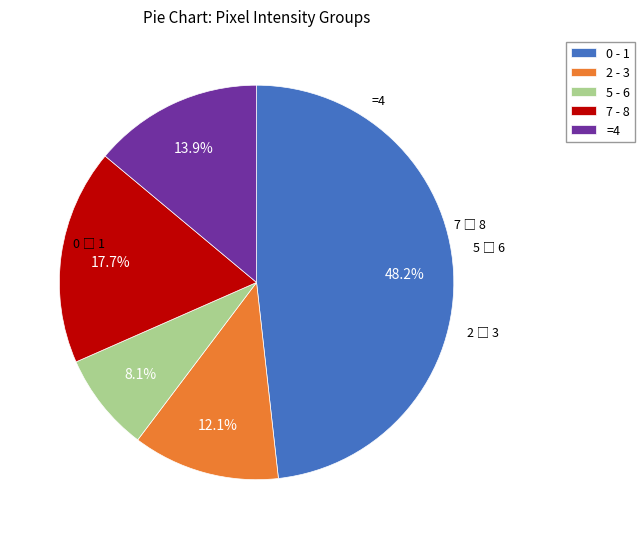

Which has a higher value, 7 - 8 or 0 - 1?

0 - 1